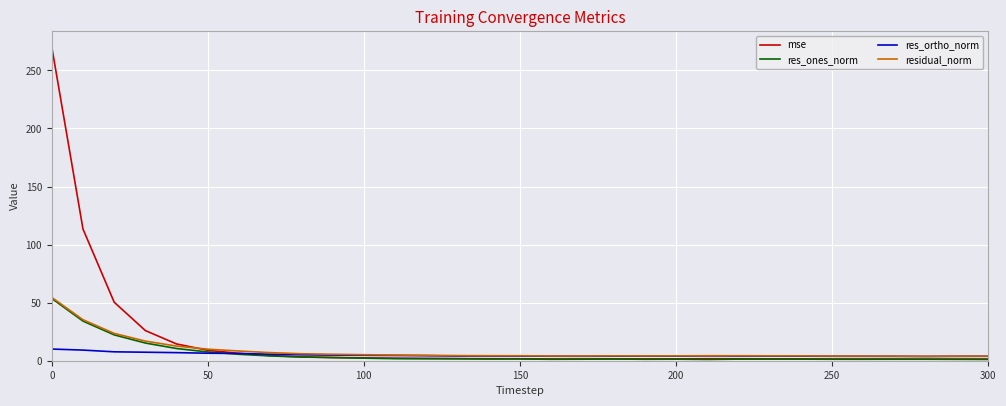

Which series has the largest range (max minus min)?

mse